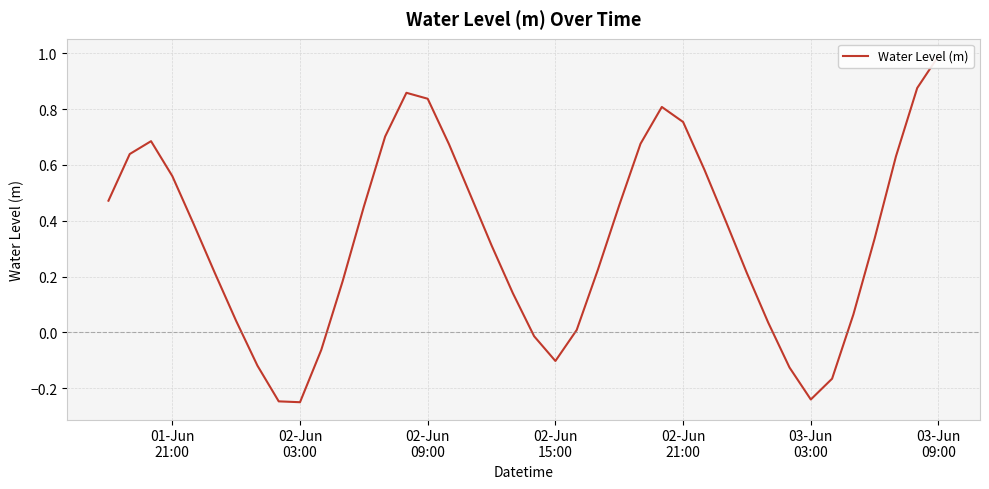

What is the sum of all values?

13.4